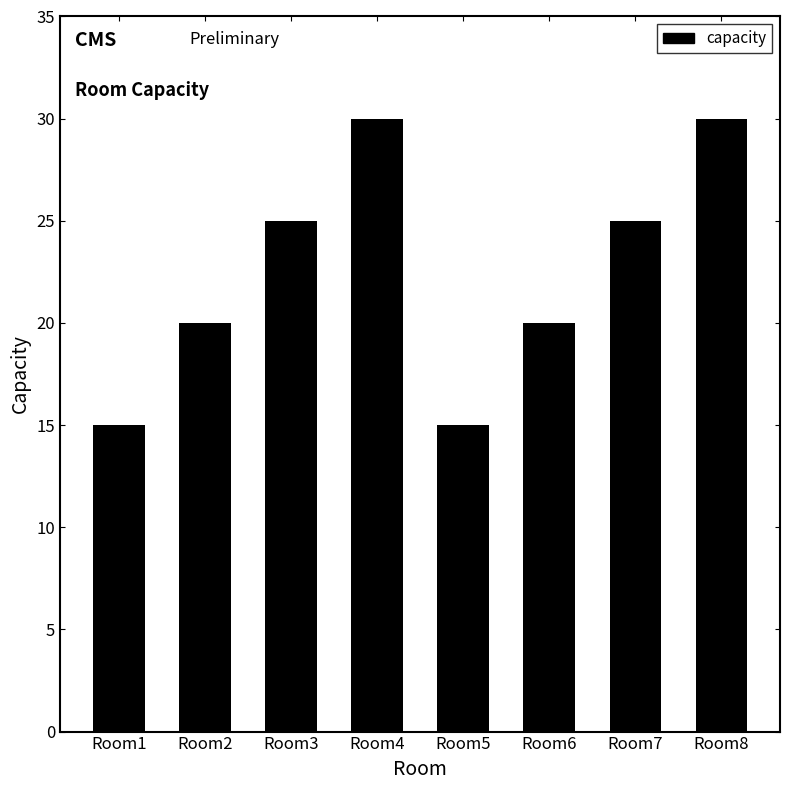

The chart shows a value of 20 at Room2. True or false?

True